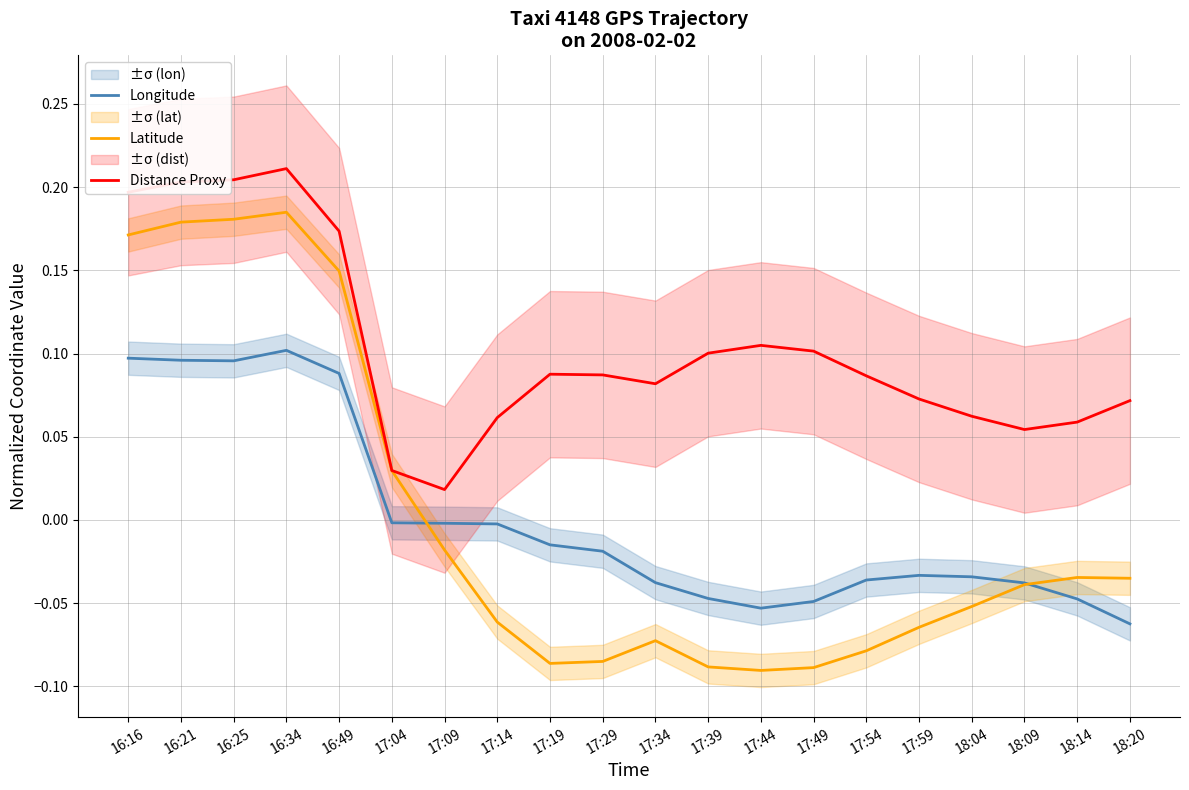

What is the difference between the second highest and second lowest values in the Latitude series?

0.3